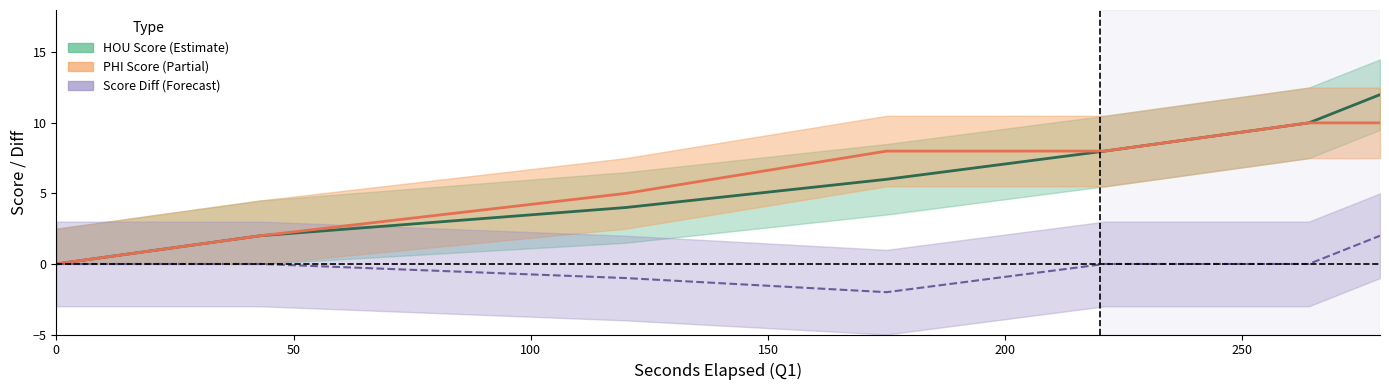

Reading left to right, what are all the values shown in this chart?

HOU Score: 0	2	4	6	8	10	12
PHI Score: 0	2	5	8	8	10	10
Score Diff: 0	0	-1	-2	0	0	2